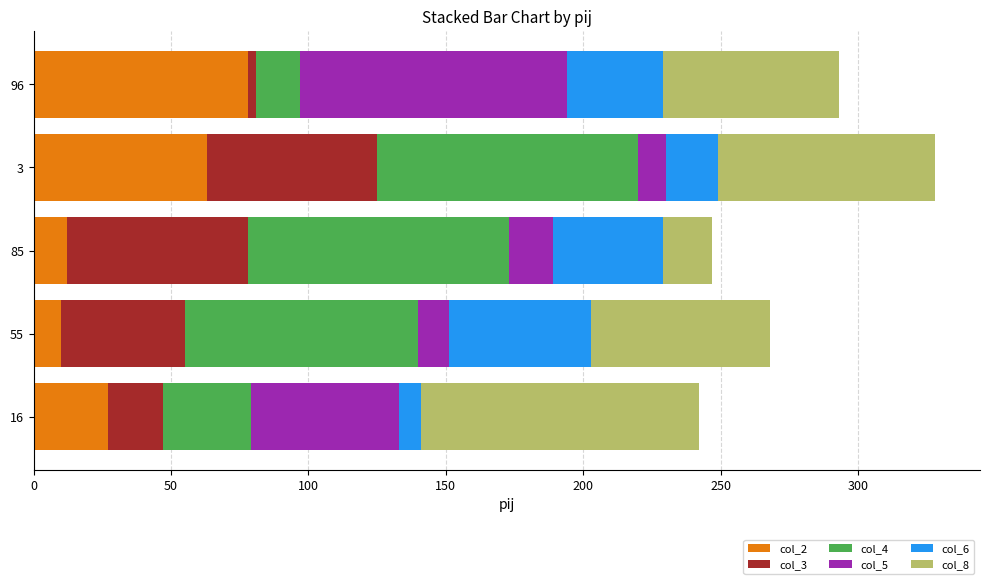

True or false: col_2 has a value of 78 at 96.

True